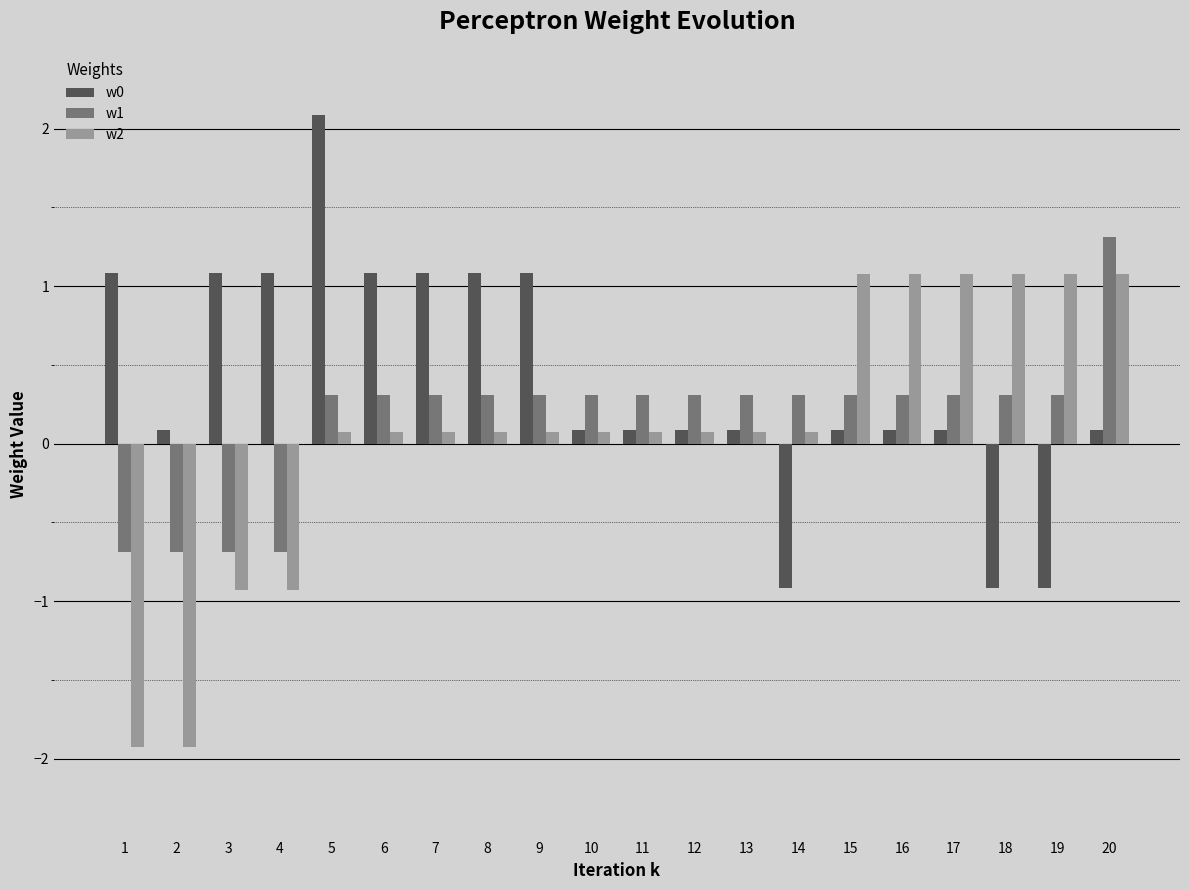

How many values in the w2 series exceed 0?

16